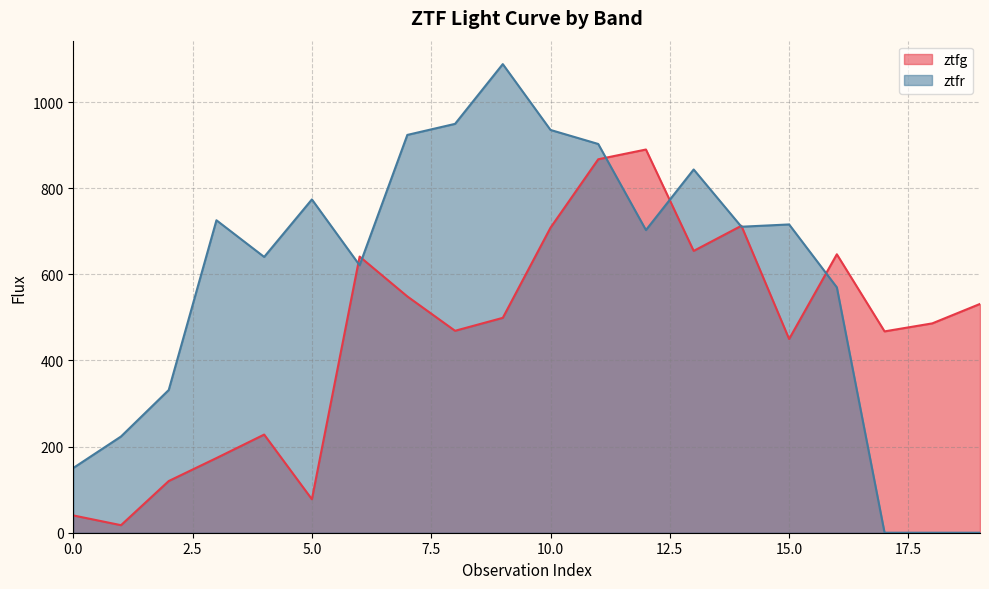

After their last crossing, which series has the higher values: ztfr or ztfg?

ztfg